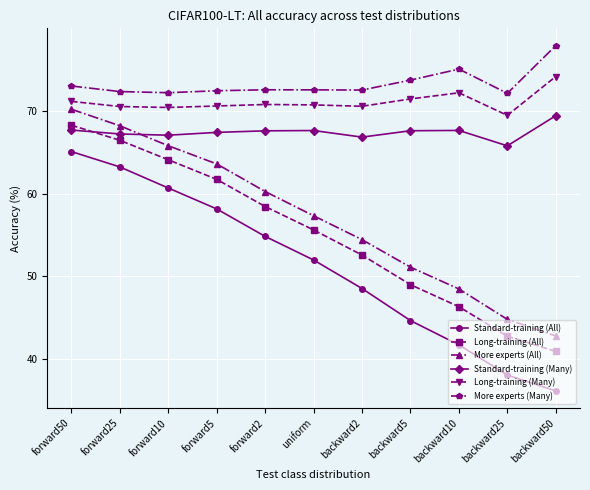

What is the approximate value of Long-training (All) at forward50?

68.2